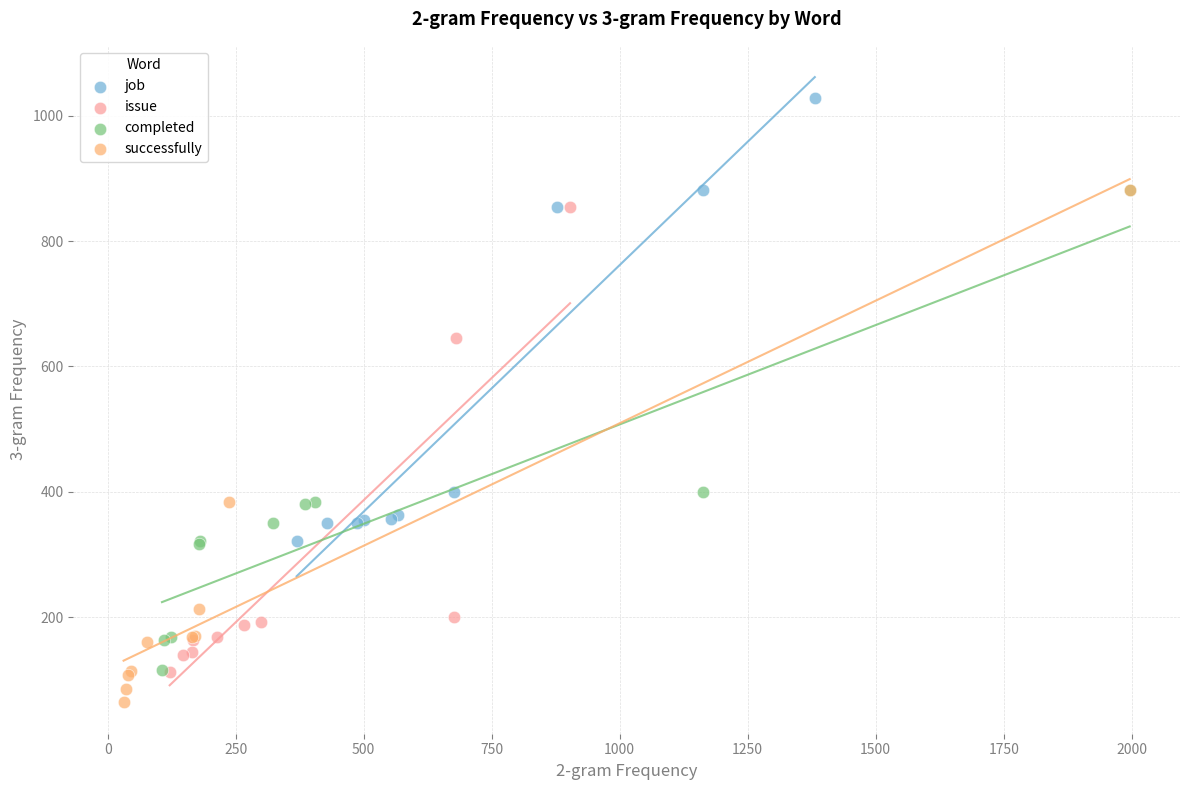

Which series has the largest Y range (max minus min)?

successfully